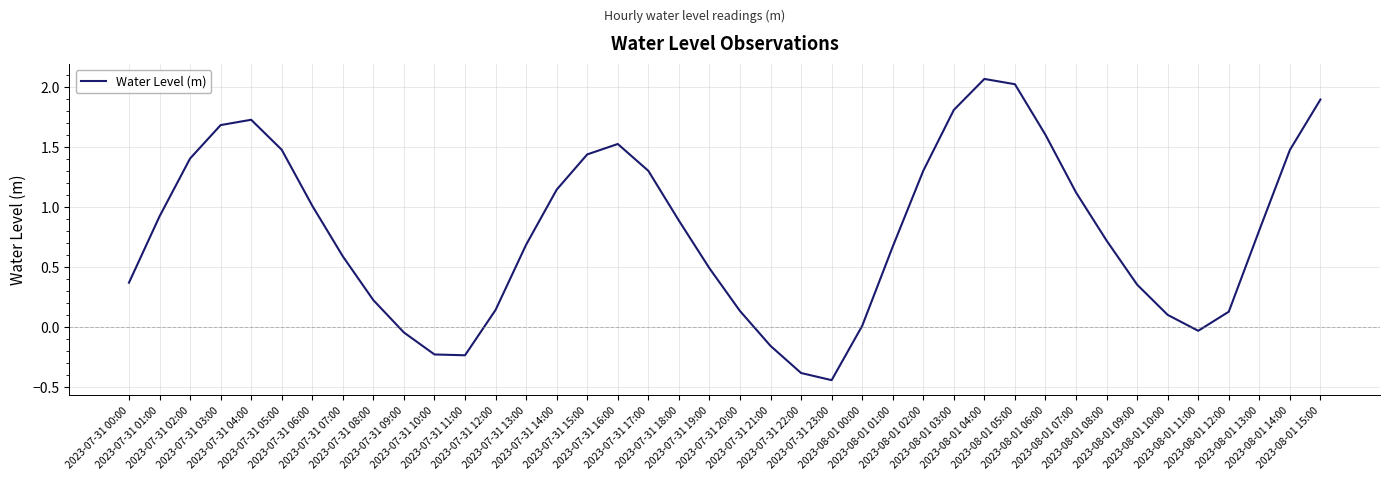

What is the label of the 23rd point from the left?

2023-07-31 22:00